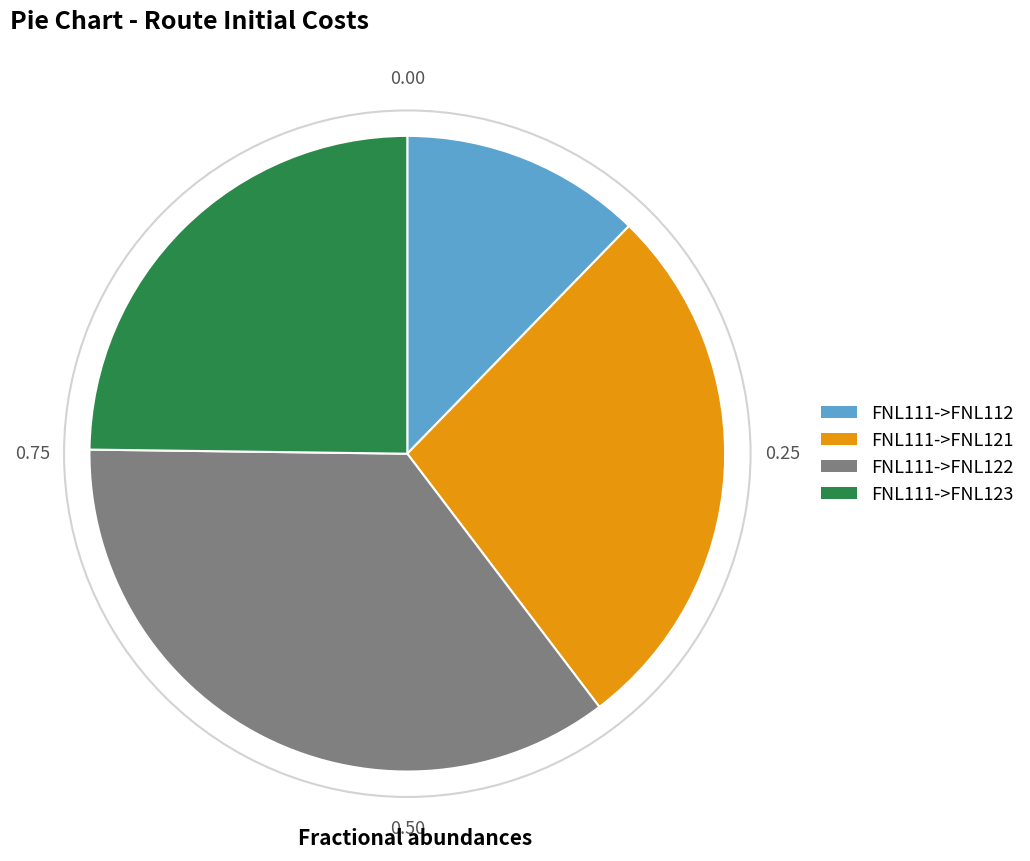

Is FNL111->FNL122 the majority of the pie?

No